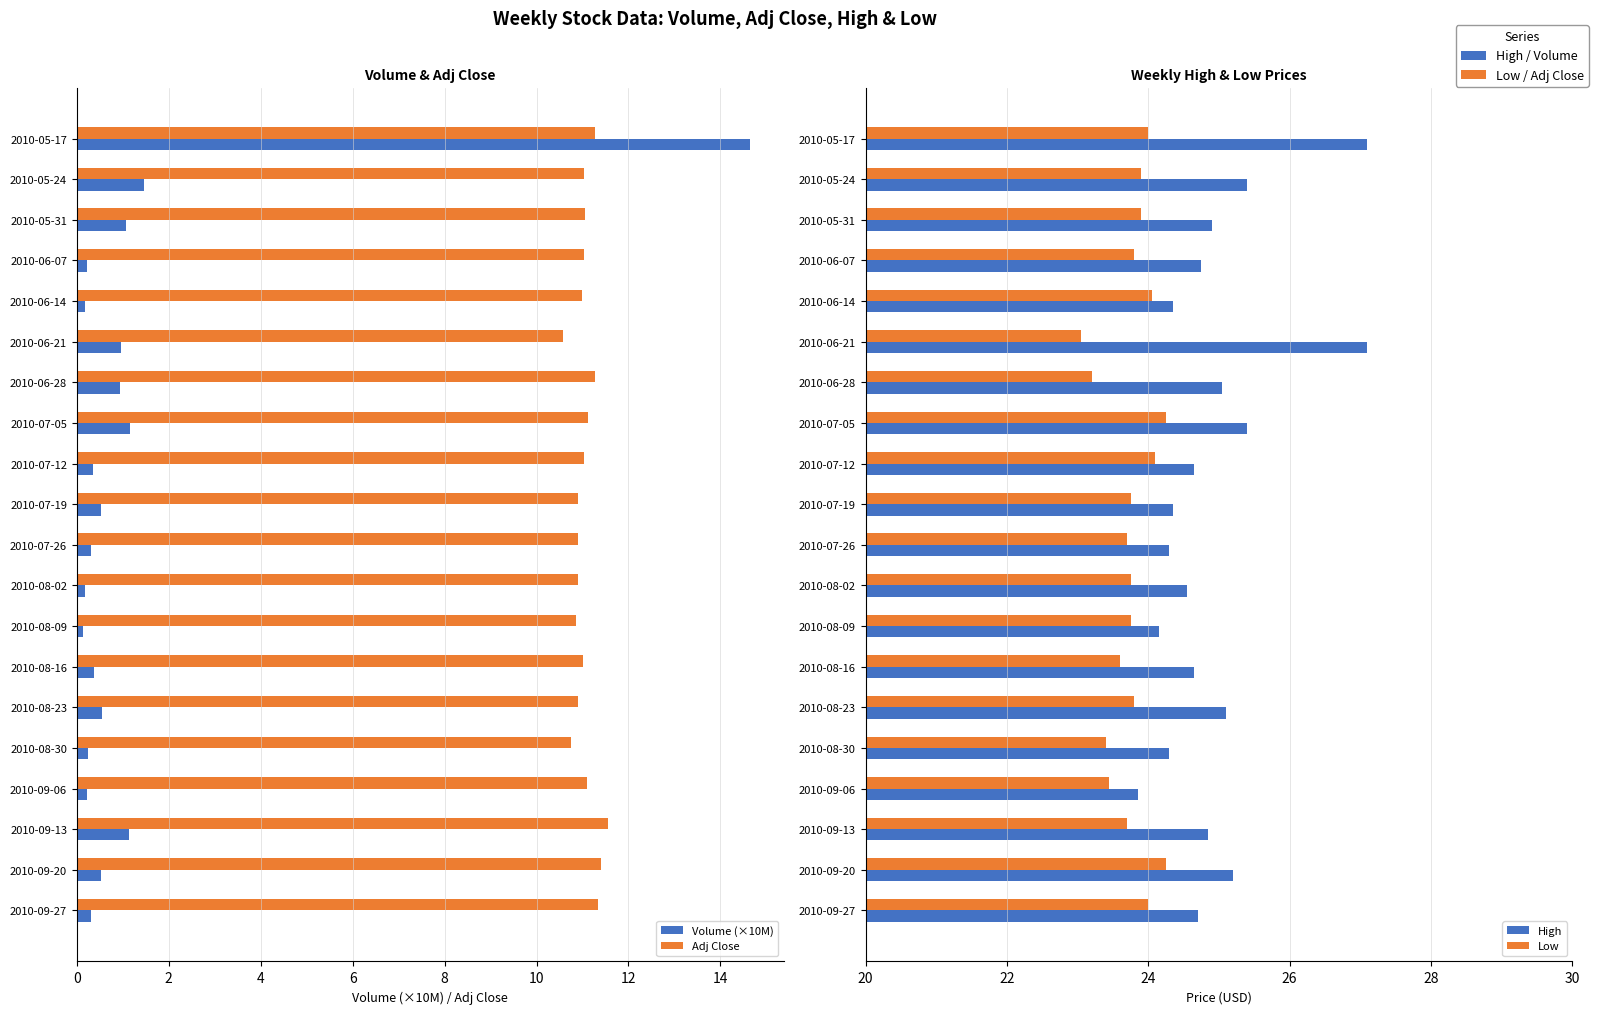

What is the lowest value of the Low series?

23.1